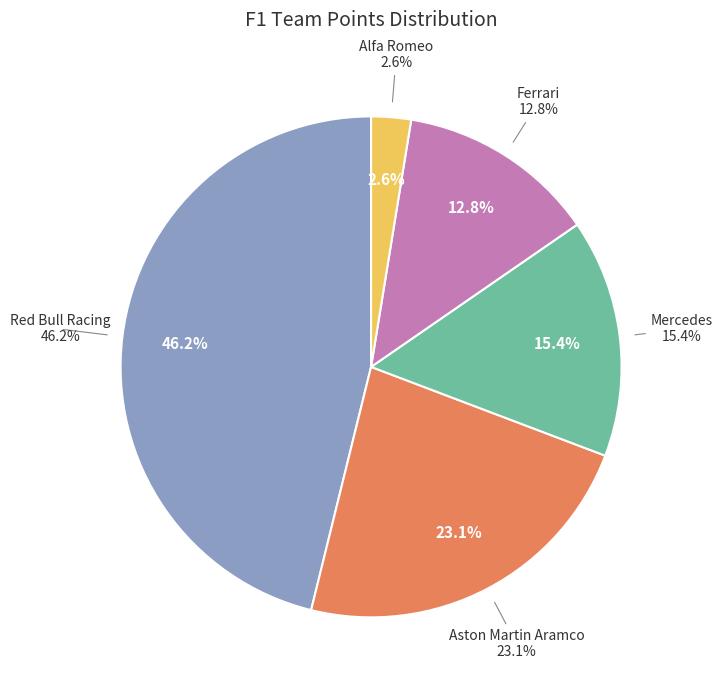

Which slice is the smallest?

Alfa Romeo